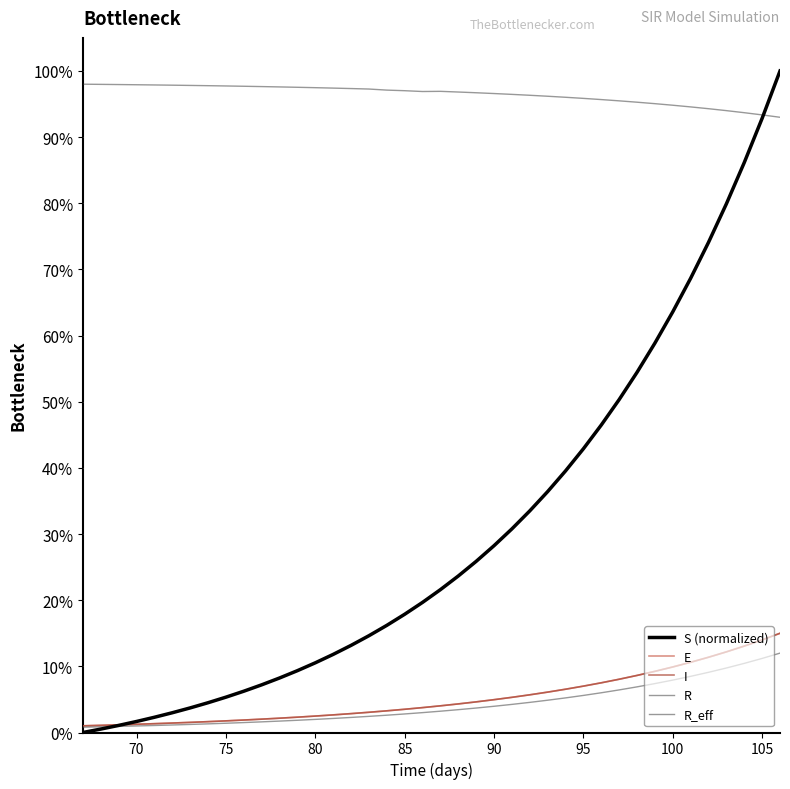

At how many categories does at least one series exceed 0?

40